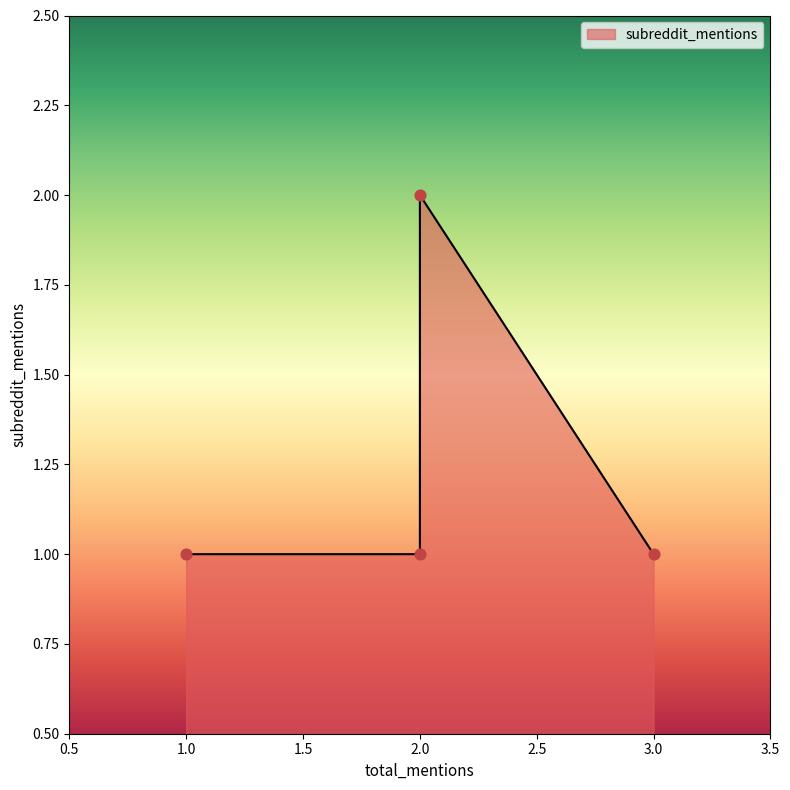

Which has a higher value, 1 or 3?

1